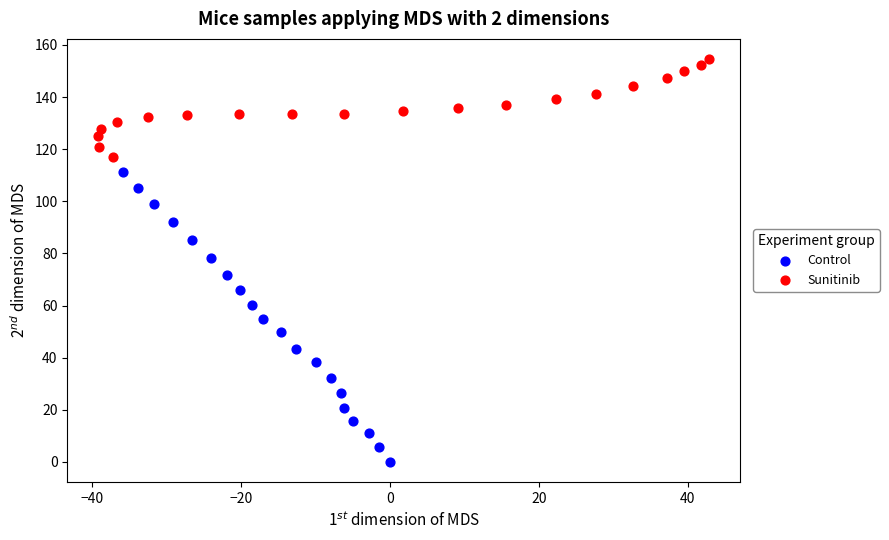

Which series has the largest Y range (max minus min)?

Control